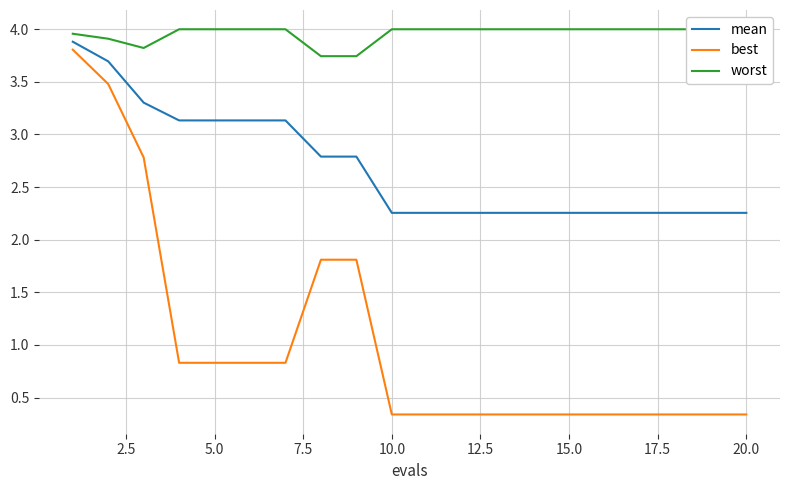

At how many categories does at least one series exceed 2?

20